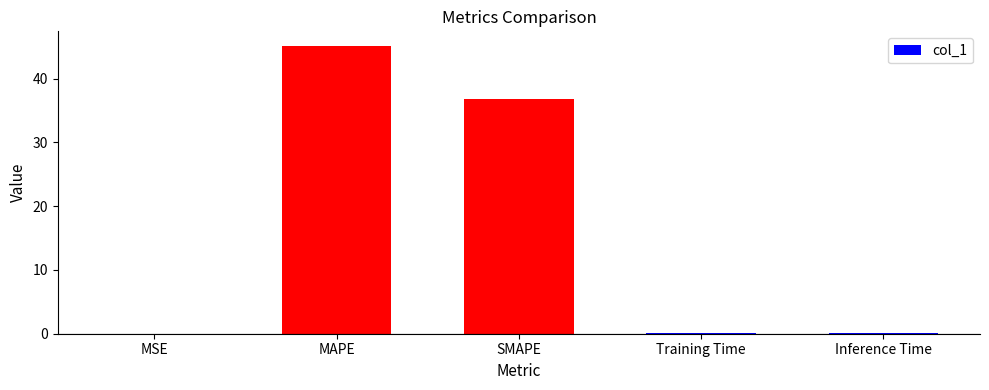

The value at MAPE is 45.2. True or false?

True